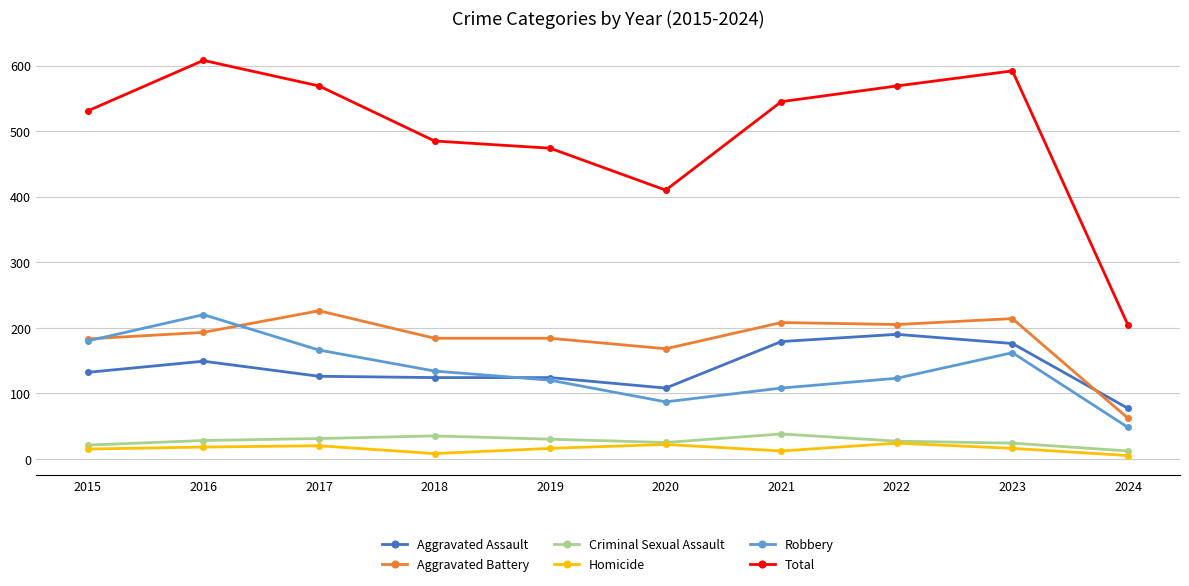

What are all the series names shown in the legend?

Aggravated Assault, Aggravated Battery, Criminal Sexual Assault, Homicide, Robbery, Total